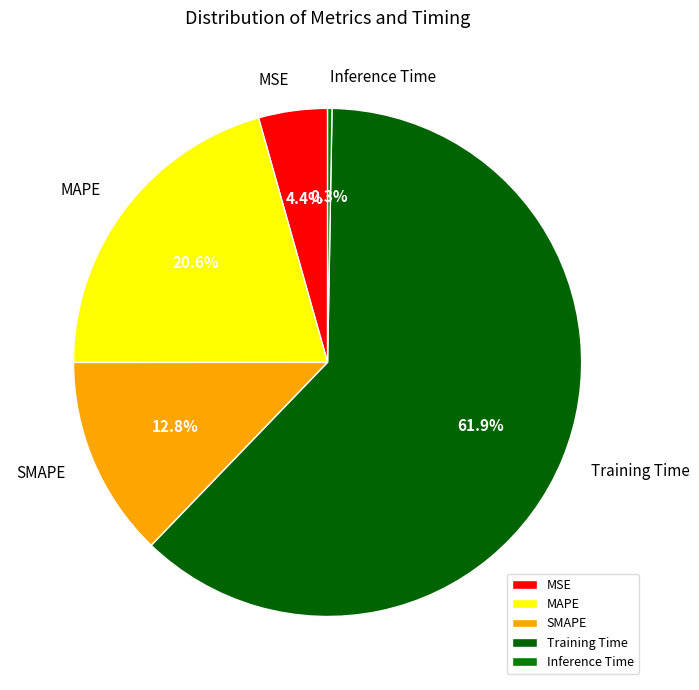

Combined, do Training Time and Inference Time account for over 50%?

Yes